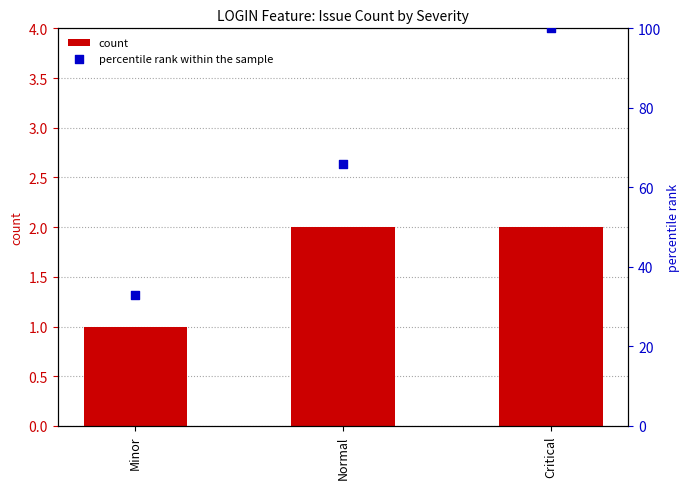

Which series has the largest Y range (max minus min)?

percentile rank within the sample